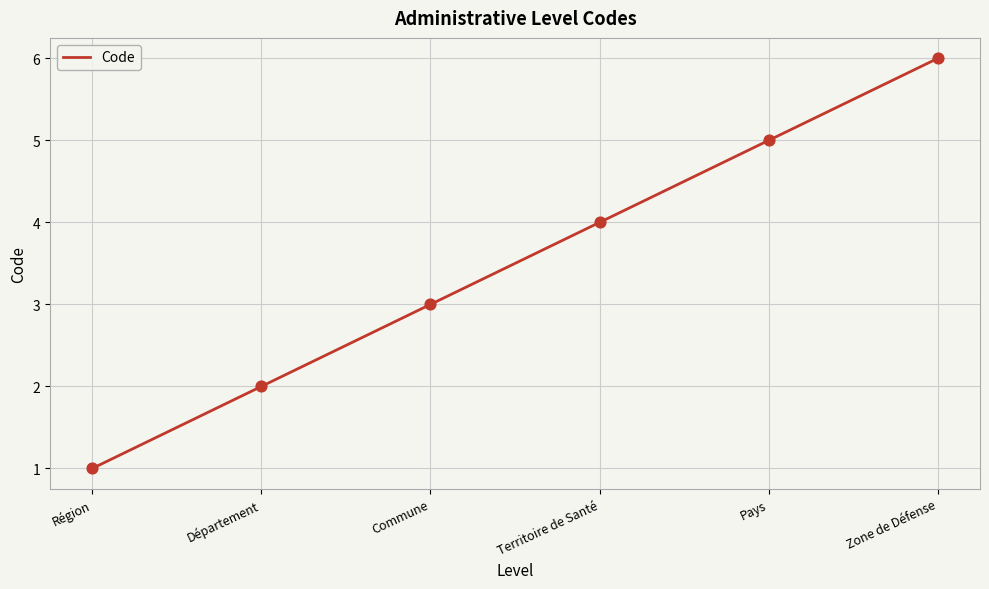

Which has a higher value, Région or Département?

Département